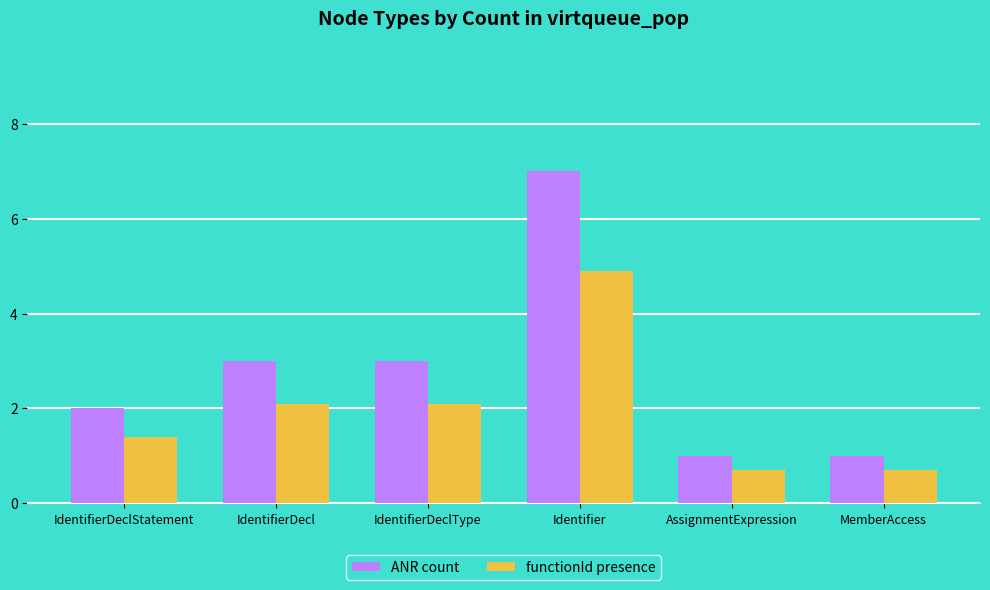

What is the difference between the highest and lowest values at IdentifierDeclType?

0.9